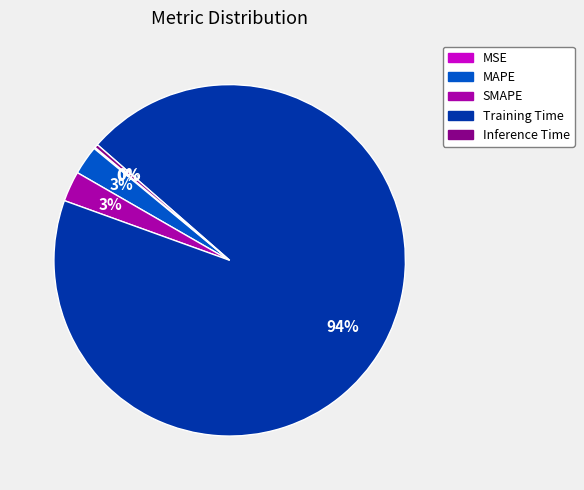

To the nearest percent, what is the difference between the Training Time and Inference Time slice percentages?

94%